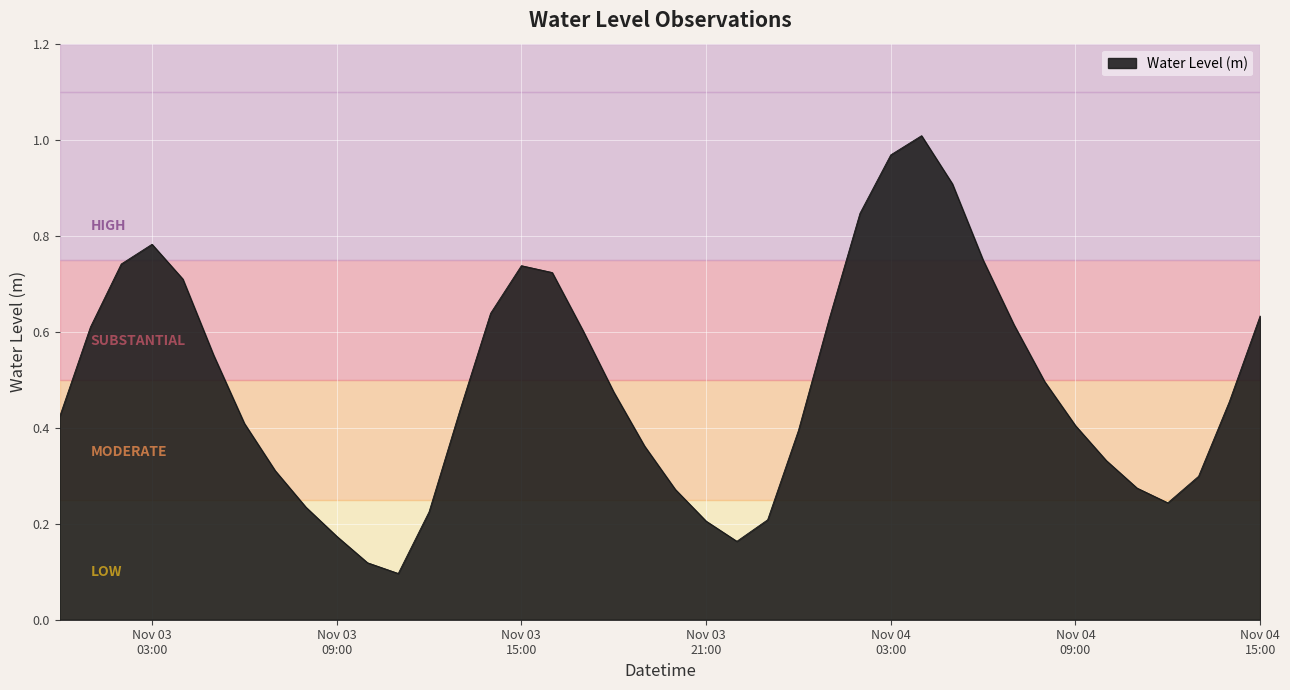

What is the difference between the maximum and minimum values?

0.9